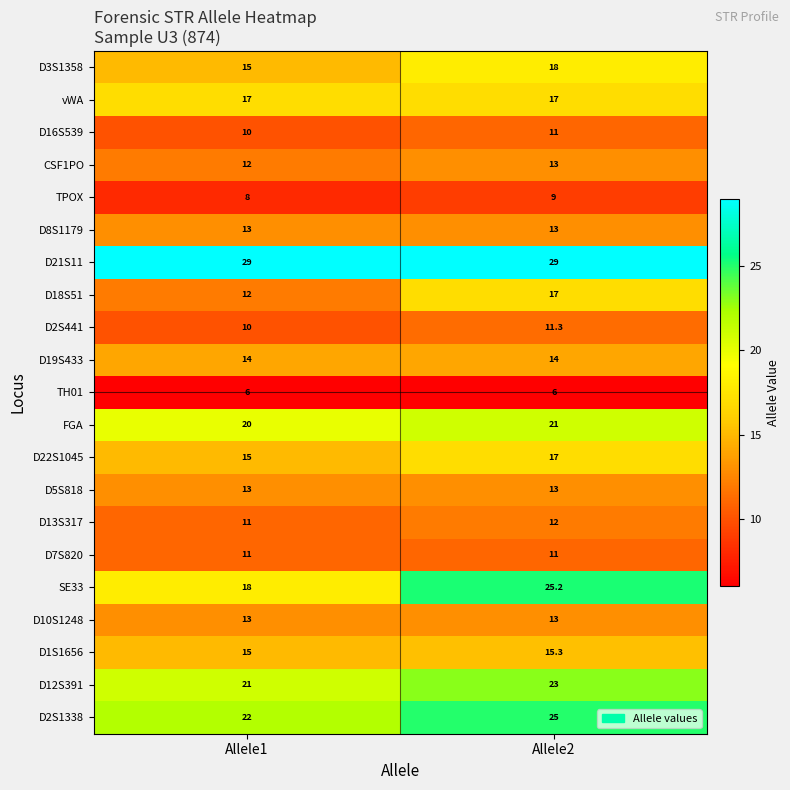

Read the D21S11 value at Allele2.

29.0